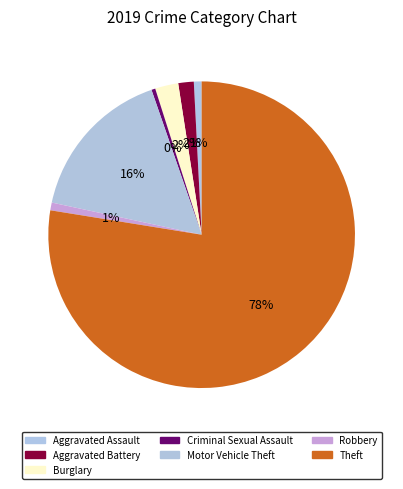

Count the number of slices in the pie.

7